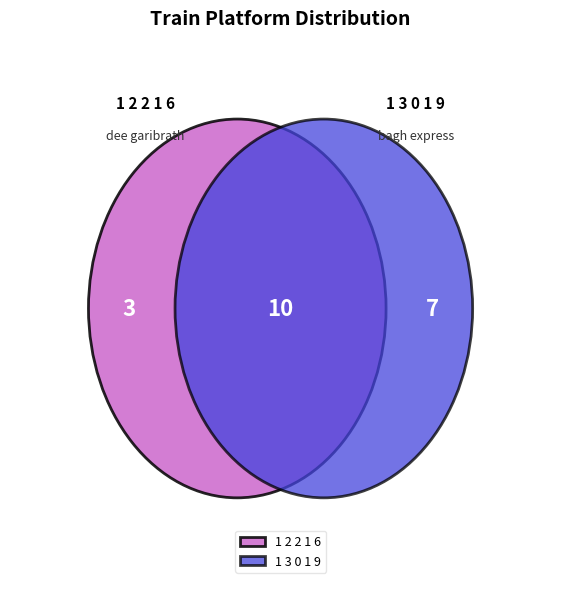

Which slice represents more than half of the pie?

1 3 0 1 9